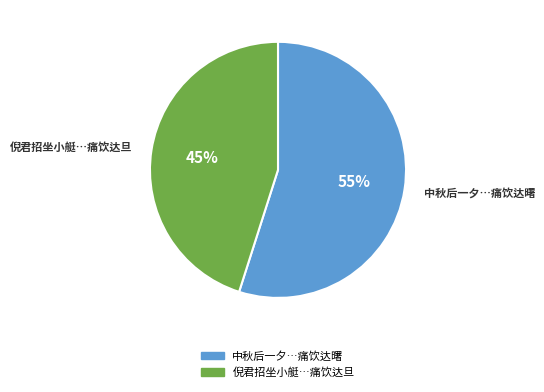

To the nearest percent, what is the difference between the largest and smallest slice percentages?

10%